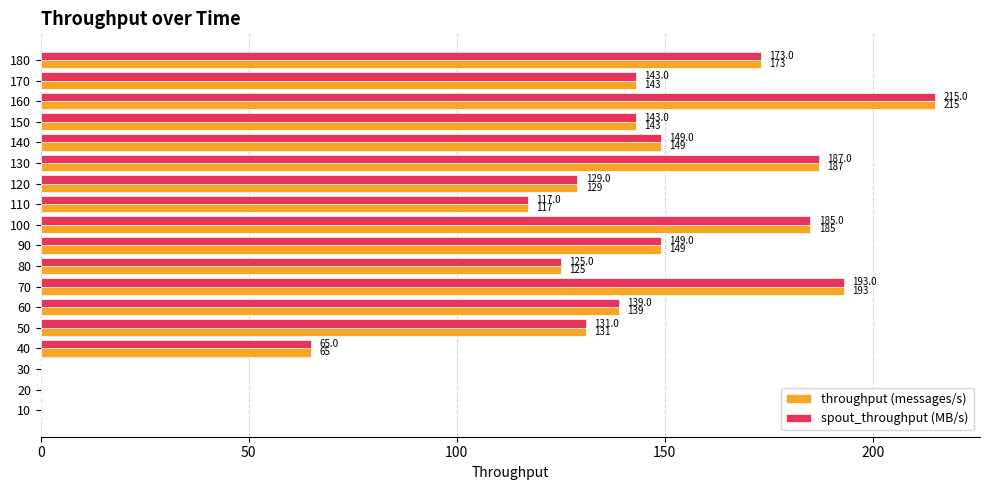

What is the approximate value of spout_throughput (MB/s) at 130, to the nearest 10?

190